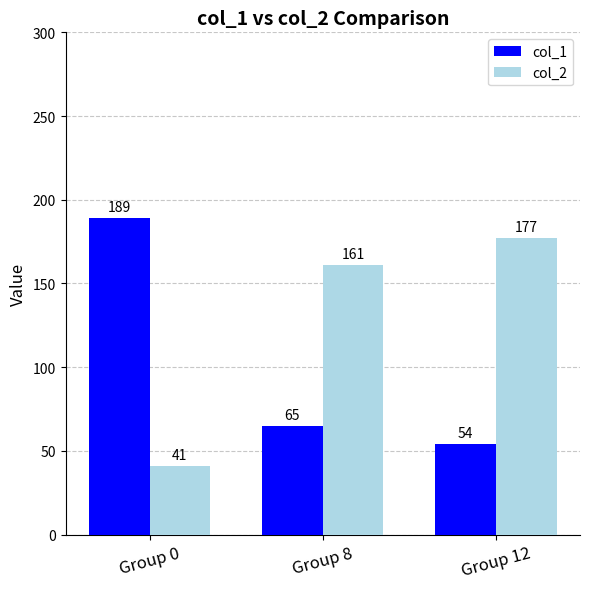

What are all the series names shown in the legend?

col_1, col_2